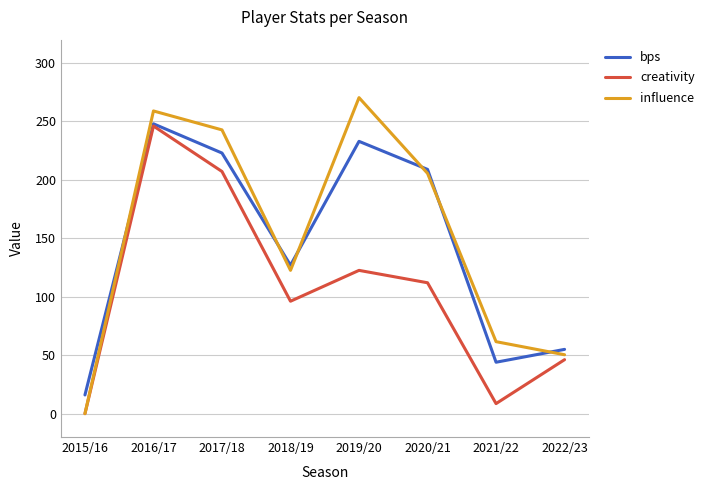

What is the approximate value of influence at 2020/21?

205.6